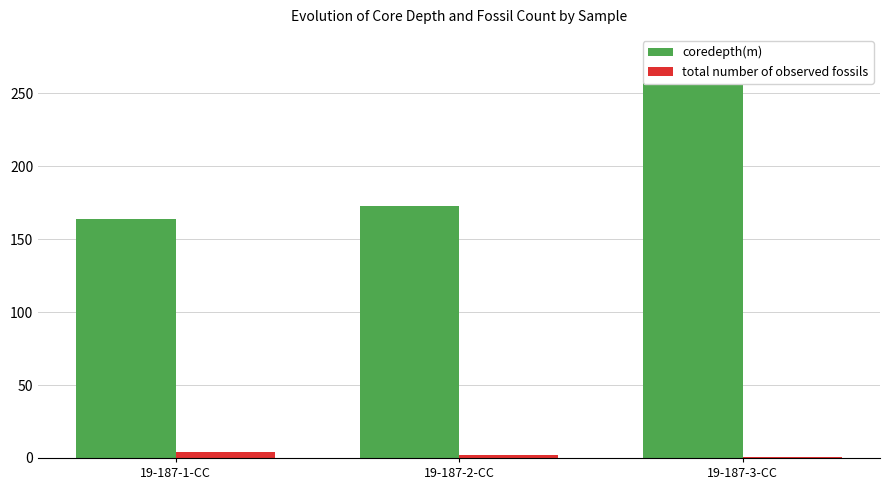

At which category is the sum across all series the highest?

19-187-3-CC